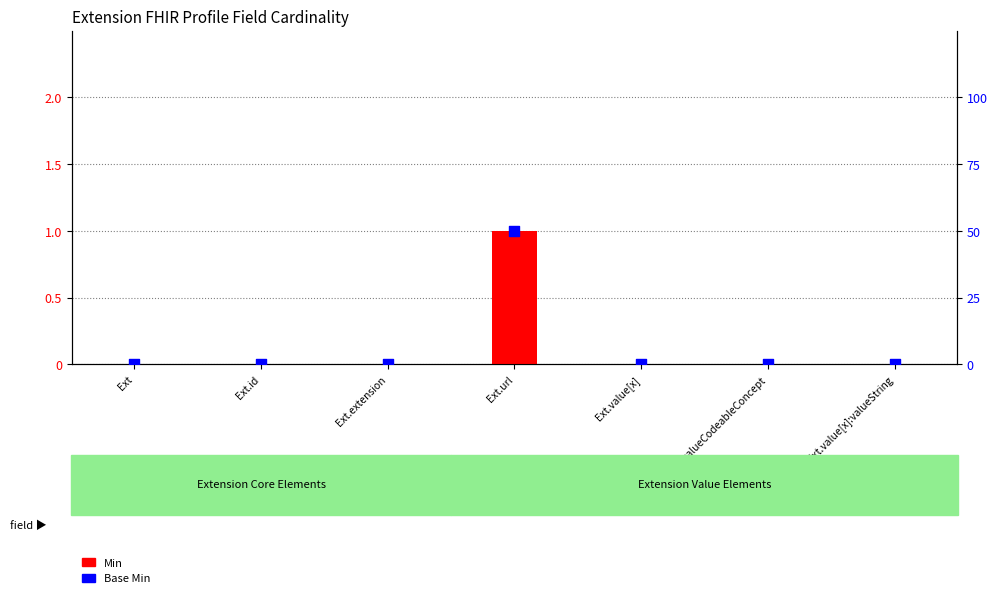

Which series contains the lowest Y value?

Min